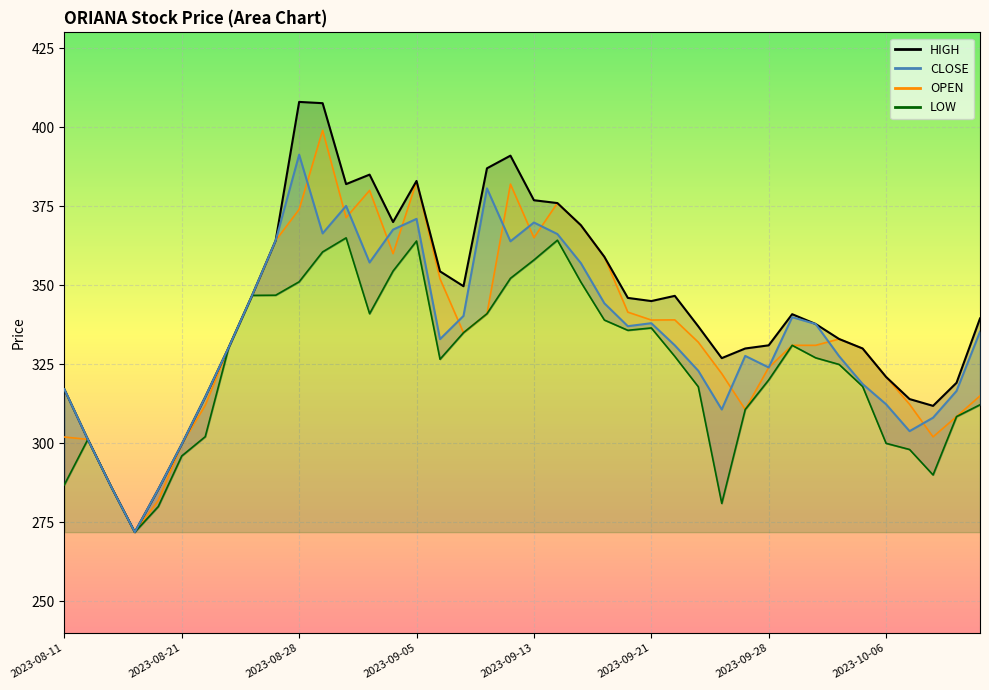

At which category does LOW reach its first local valley?

2023-08-17